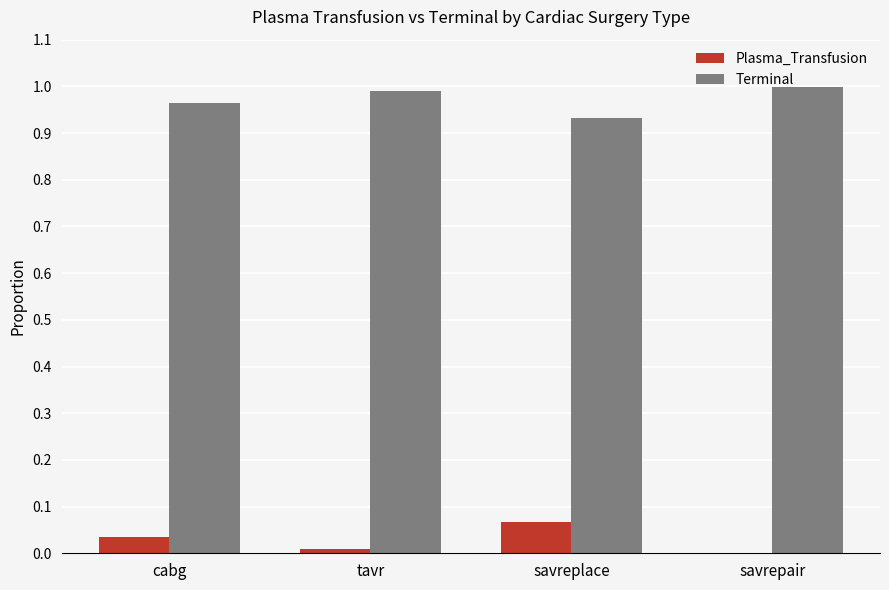

True or false: Terminal has a value of 1.0 at tavr.

True